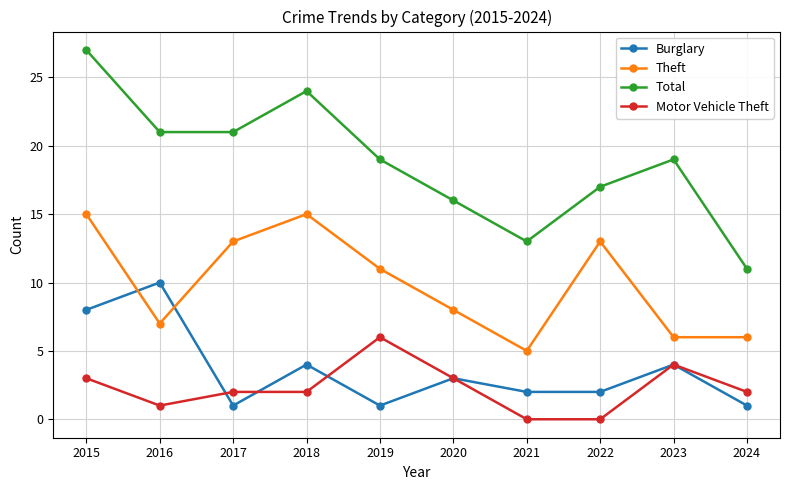

Reading left to right, extract all data points from this chart.

Burglary: 8	10	1	4	1	3	2	2	4	1
Theft: 15	7	13	15	11	8	5	13	6	6
Total: 27	21	21	24	19	16	13	17	19	11
Motor Vehicle Theft: 3	1	2	2	6	3	0	0	4	2